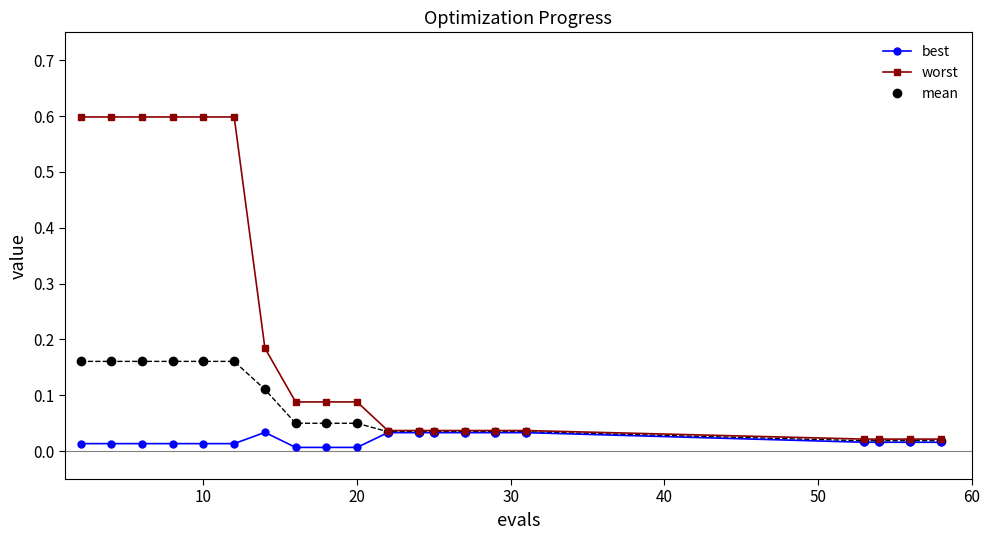

What are all the series names shown in the legend?

best, worst, mean